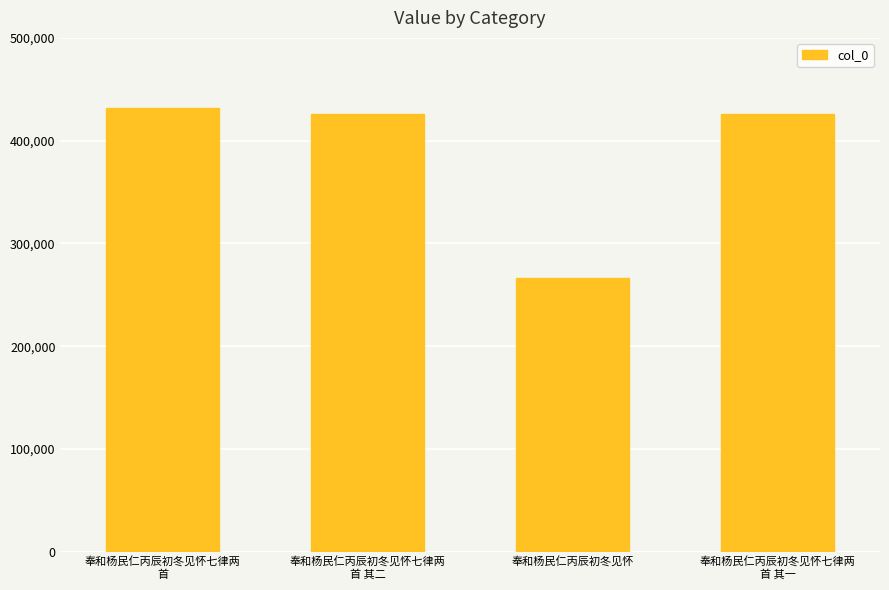

What is the sum of the values at 奉和杨民仁丙辰初冬见怀七律两
首 其二 and 奉和杨民仁丙辰初冬见怀?

692065